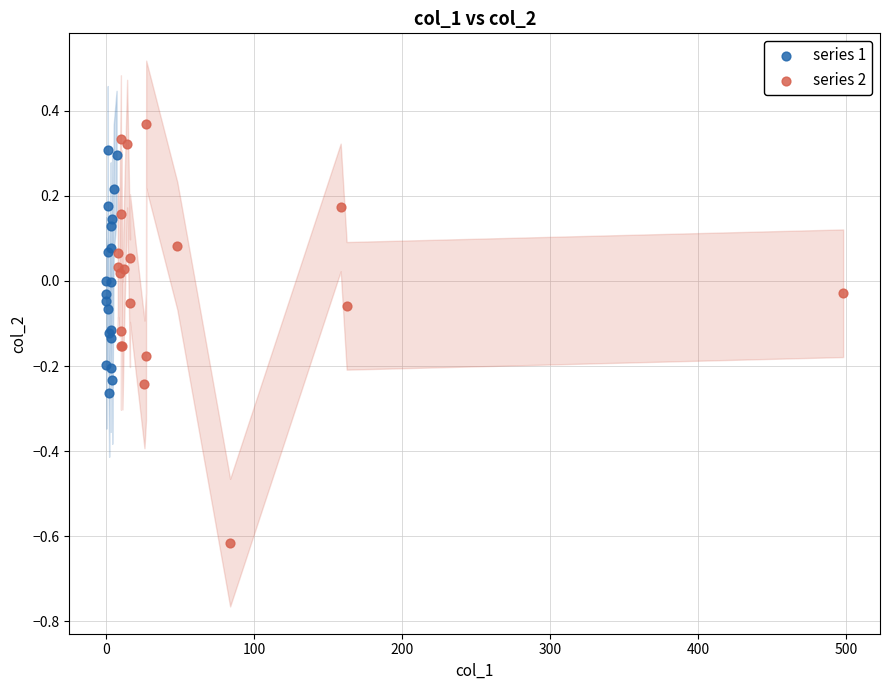

Which series contains the highest Y value?

series 2